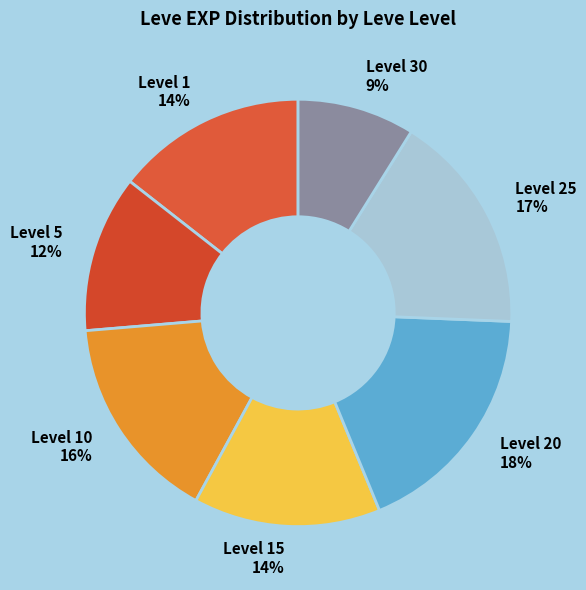

Does any single category account for the majority?

No